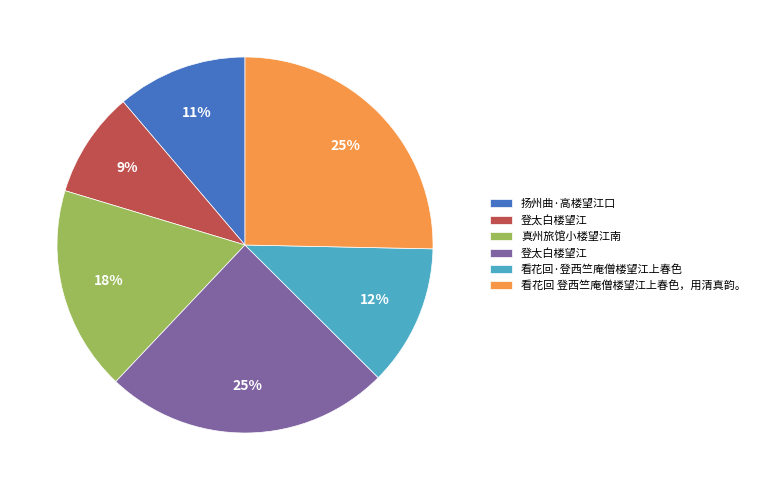

To the nearest percent, what is the difference between the largest and smallest slice percentages?

16%